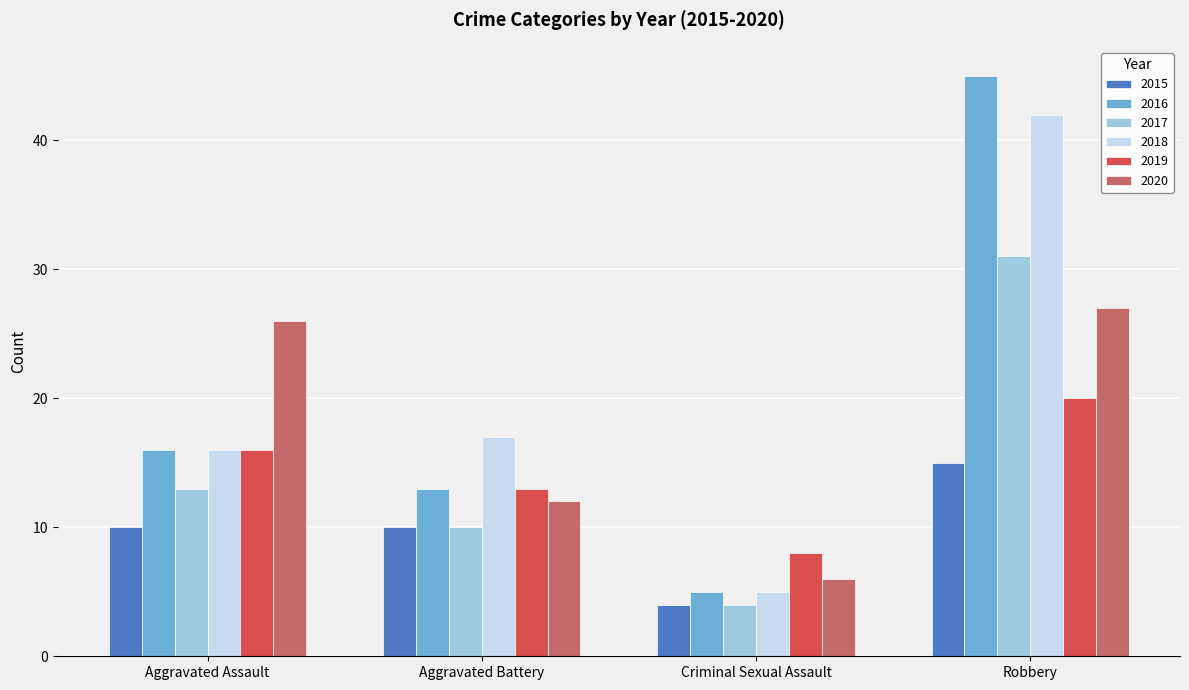

What is the lowest value of the 2019 series?

8